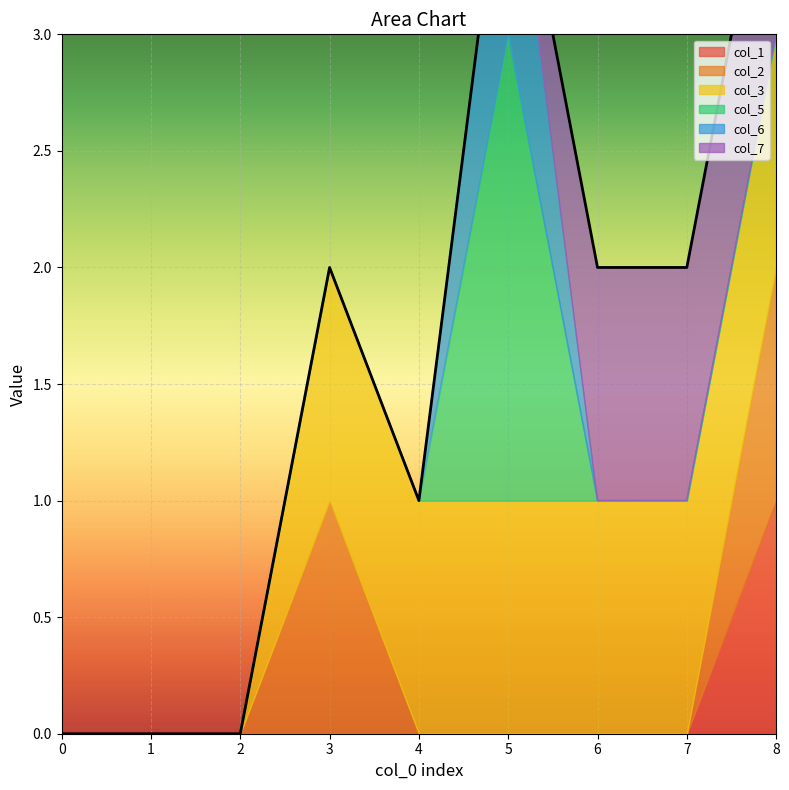

How many interior local peaks does the col_5 series have?

1